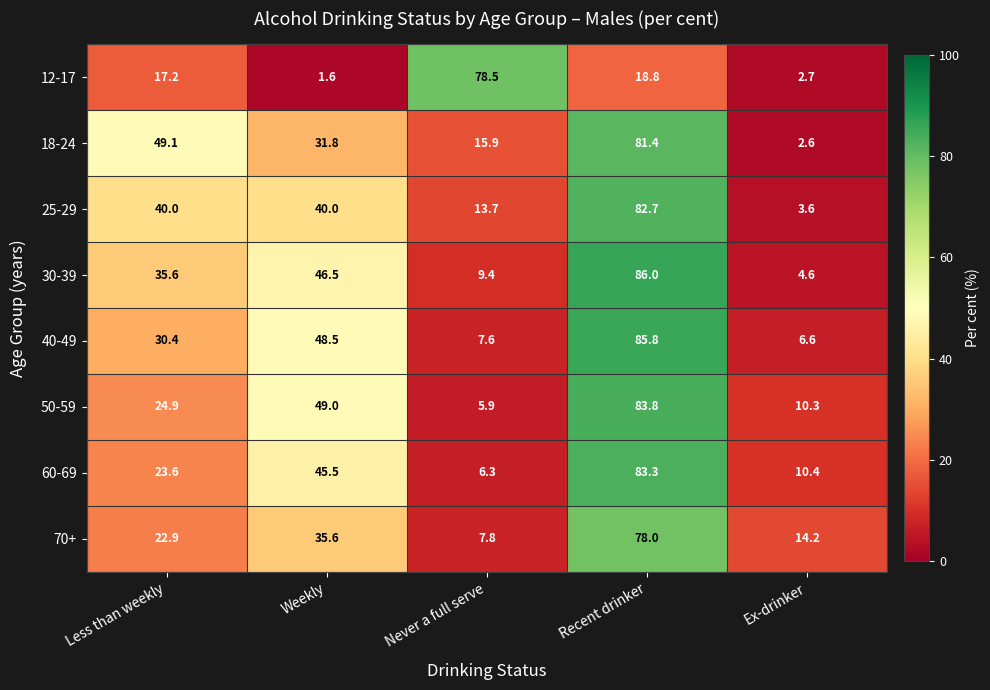

What is the difference between the highest and lowest values at Ex-drinker?

11.6